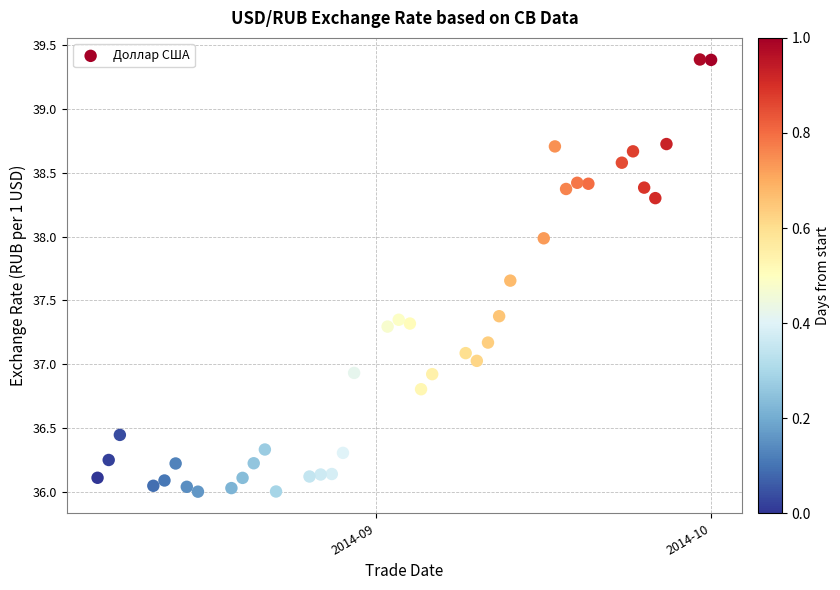

What is the range of X values (max minus min)?

55.0